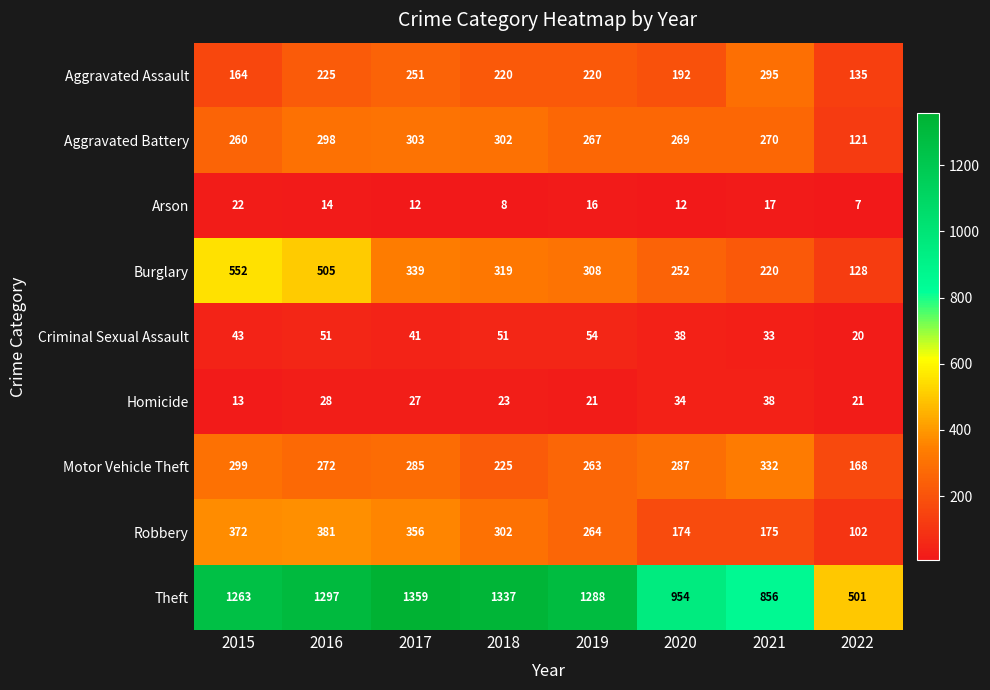

What is the maximum value shown in the chart?

1359